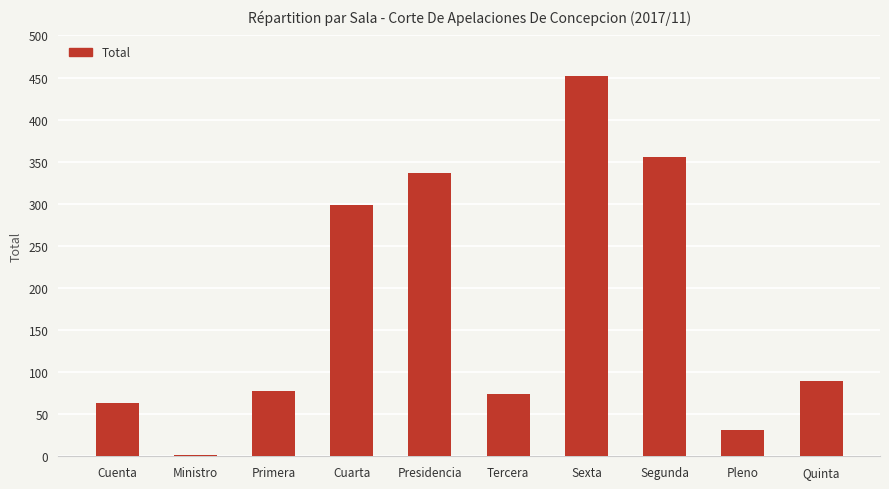

Reading right to left, what are all the values shown in this chart?

90	31	356	452	74	336	298	78	2	63